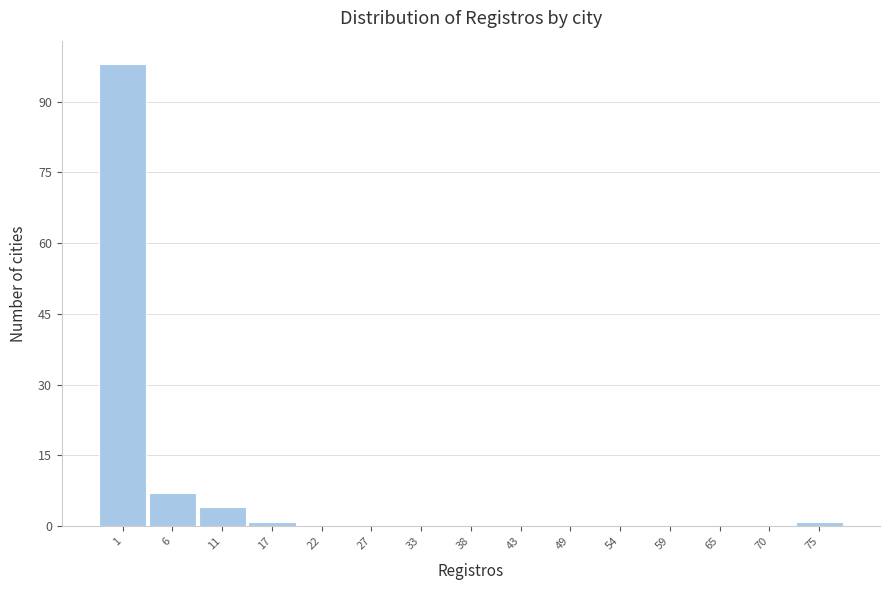

Reading right to left, extract all data points from this chart.

75=1	70=0	65=0	59=0	54=0	49=0	43=0	38=0	33=0	27=0	22=0	17=1	11=4	6=7	1=98